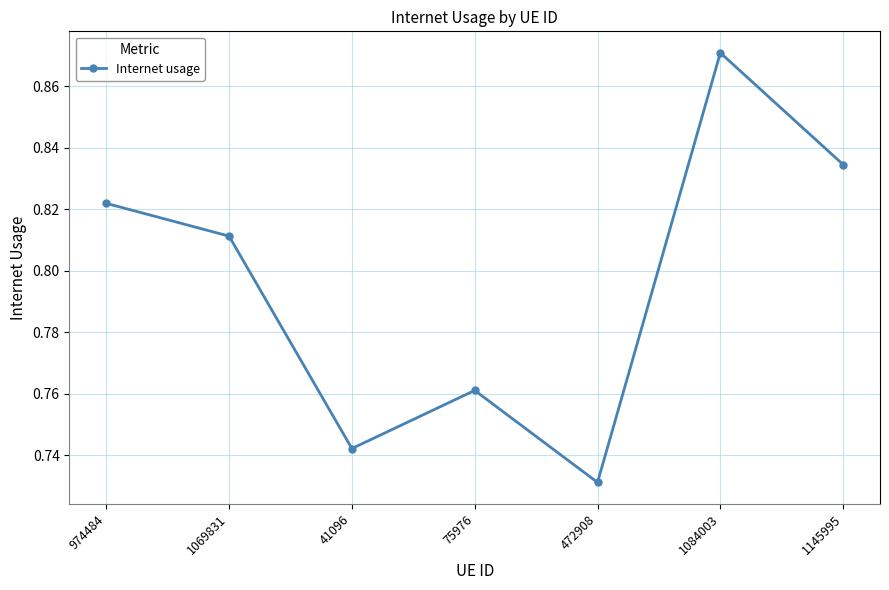

The value at 1069831 is 0.5. True or false?

False